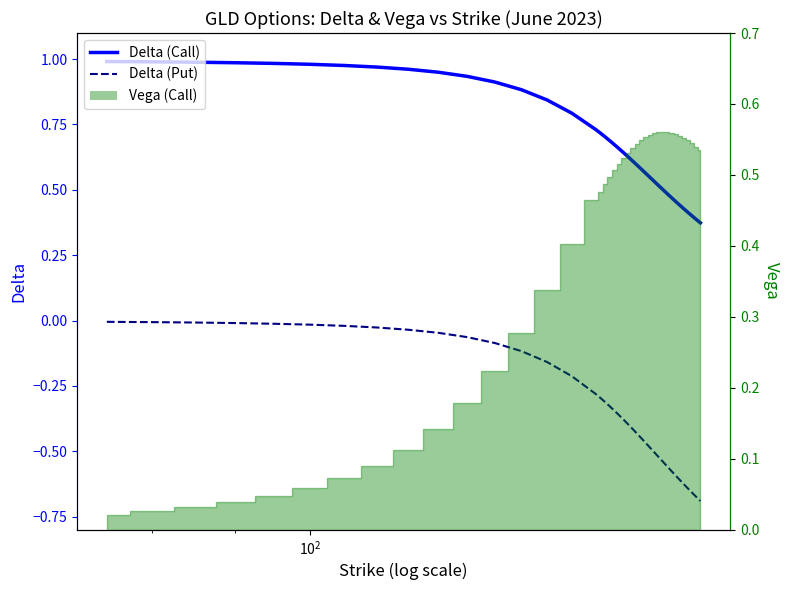

What is the maximum value for Delta (Call)?

1.0